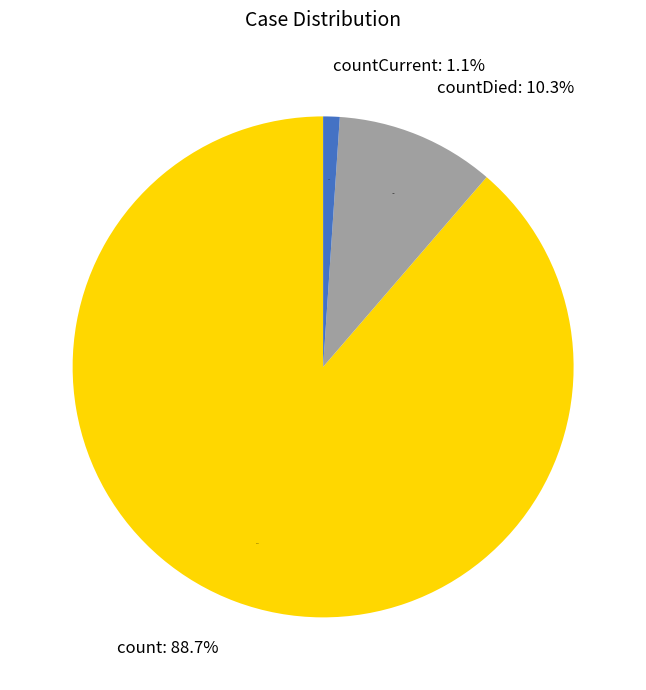

Which has a higher value, countDied or countCurrent?

countDied